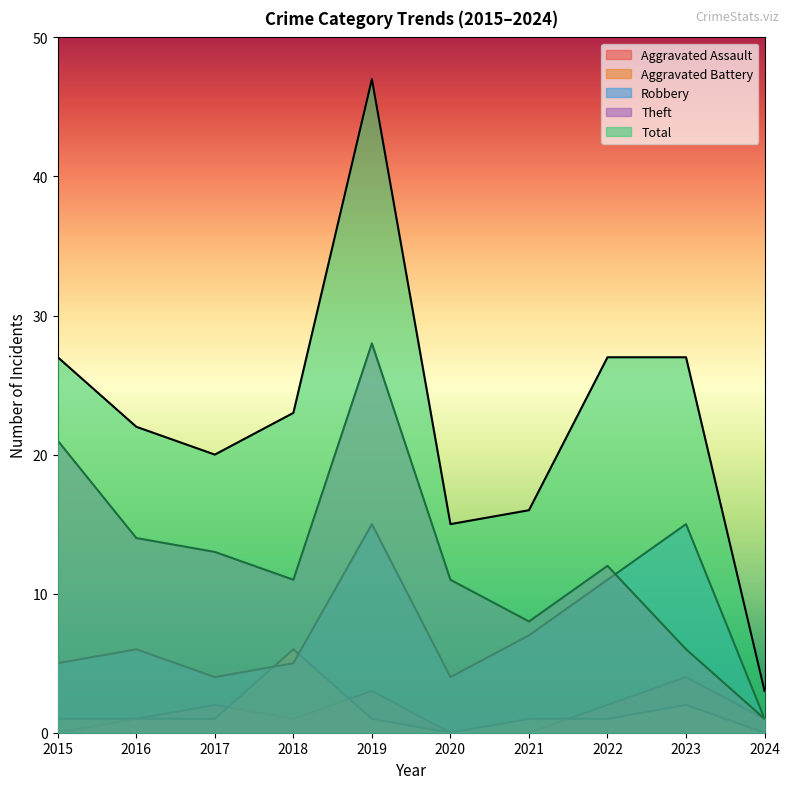

What is the value of the Robbery point at the 8th from the left?

11